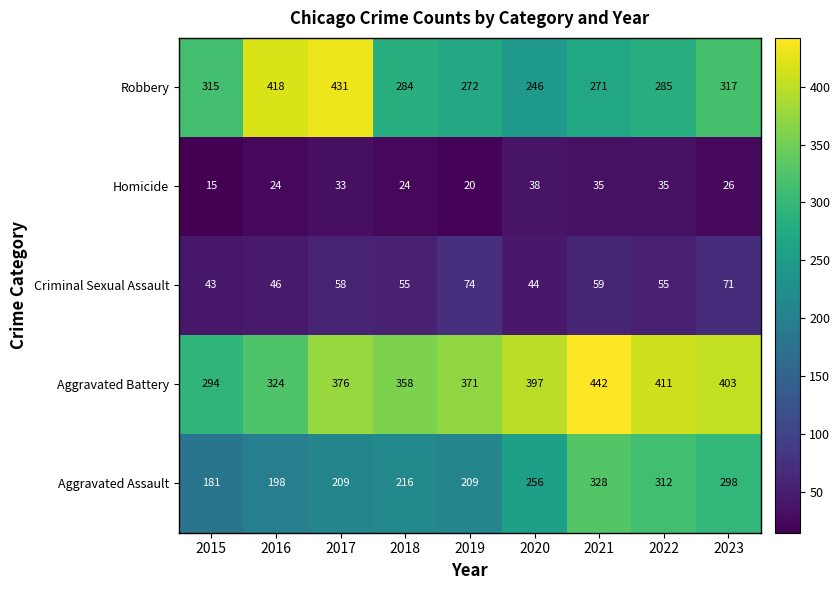

What is the difference between the second highest and minimum values in the Aggravated Battery series?

117